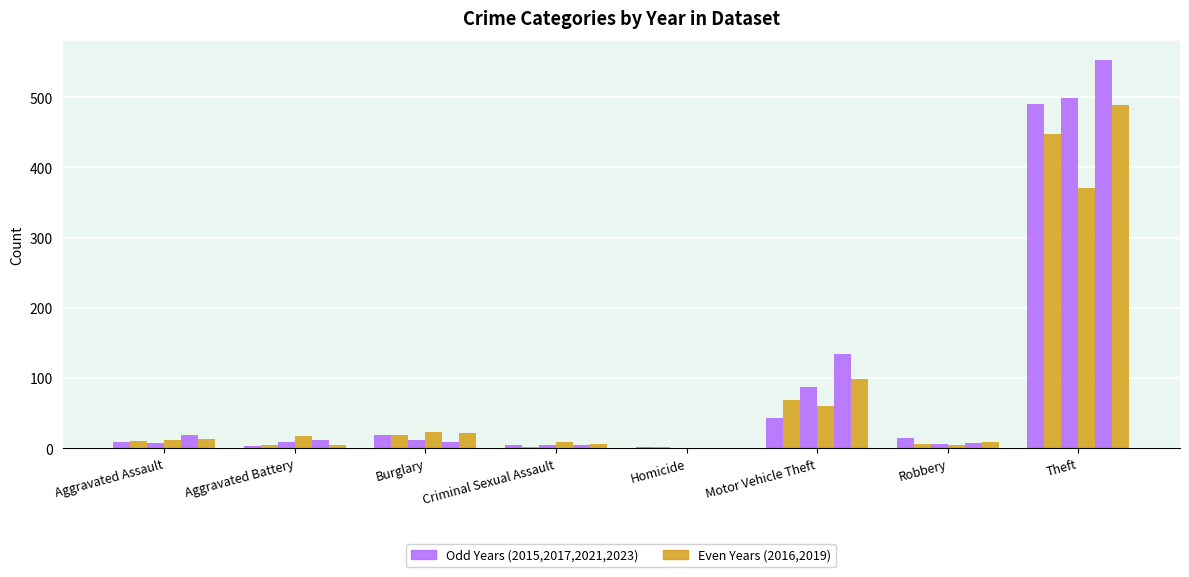

Are the bars grouped side by side (vs. stacked)?

Yes